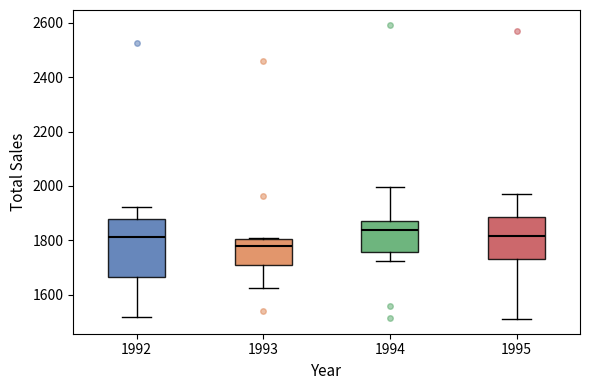

Reading left to right, transcribe this box plot: for each box, give where its median line is, the range the box spans, and where its two whiskers end, as read against the y-axis. The values are not printed on the chart, so give them approximately, as read against the axis.

1992: median 1820, box 1660 to 1880, whiskers 1520 to 1920
1993: median 1780, box 1700 to 1800, whiskers 1620 to 1800
1994: median 1840, box 1760 to 1860, whiskers 1720 to 2000
1995: median 1820, box 1720 to 1880, whiskers 1520 to 1980